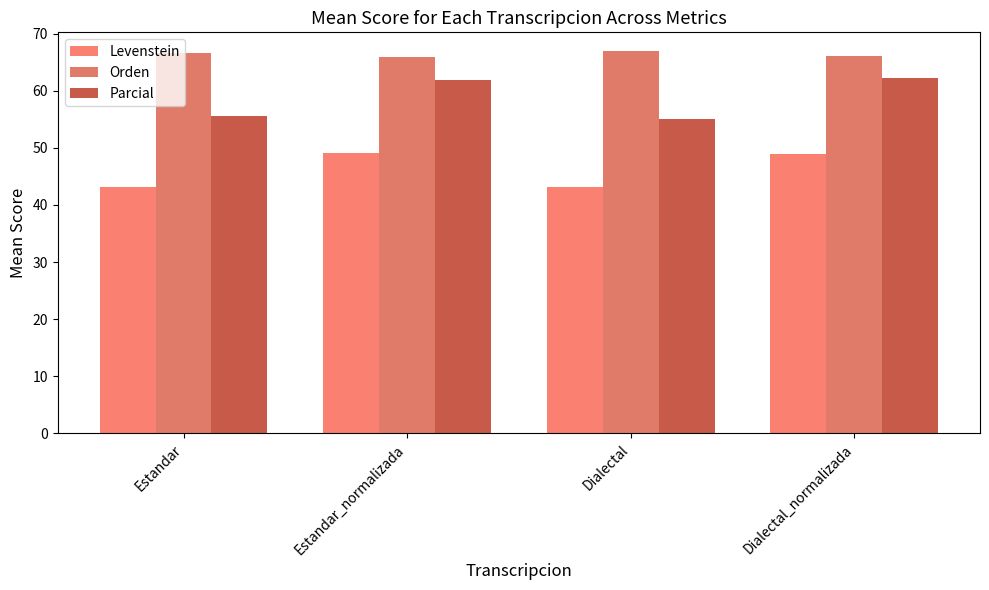

Does the chart contain stacked bars?

No